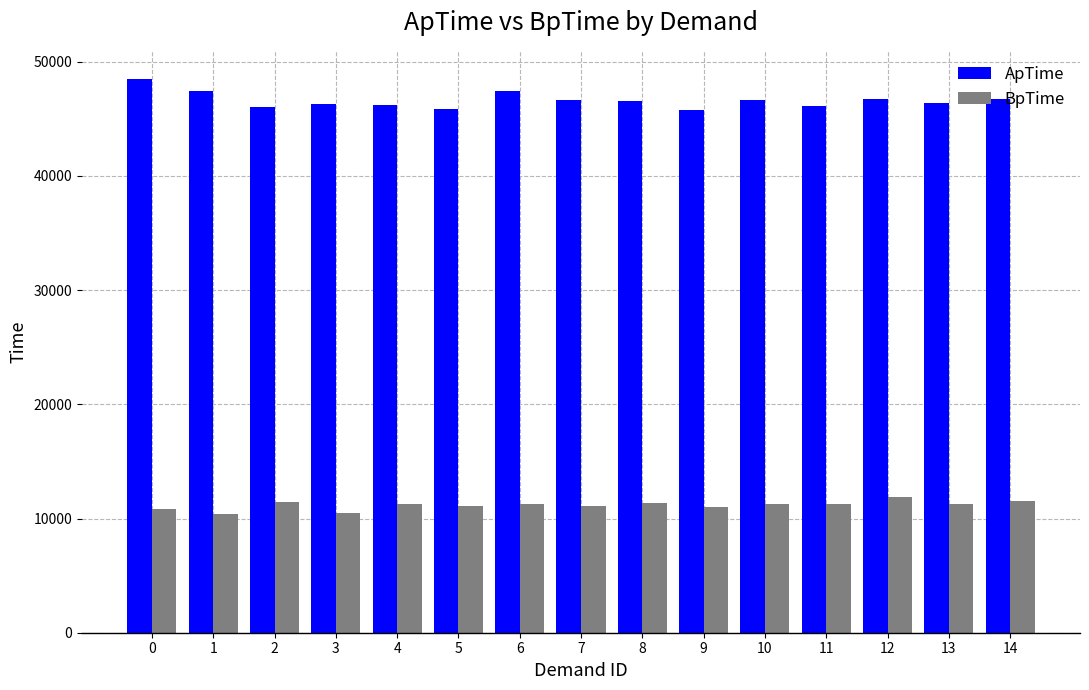

What is the total value across all series at 8?

57927